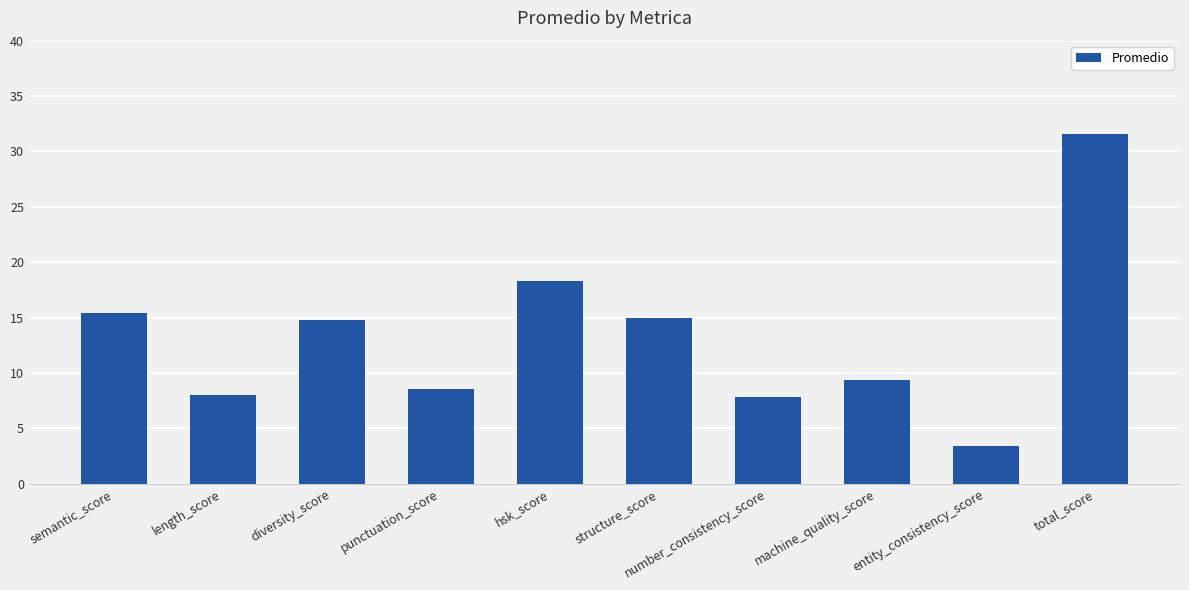

Does the chart contain stacked bars?

No